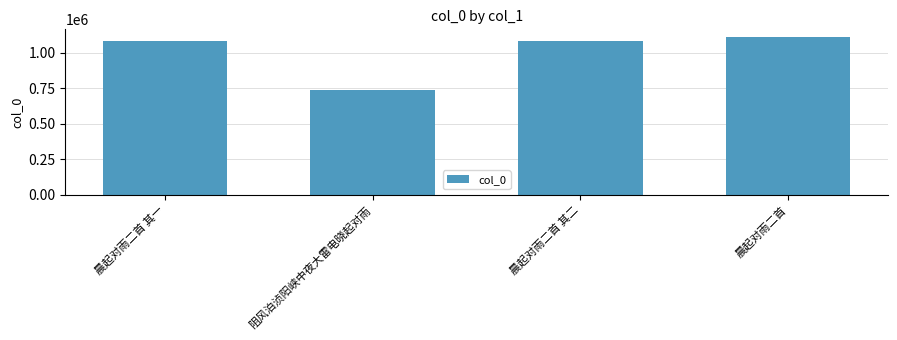

What is the difference between the maximum and minimum values?

374976